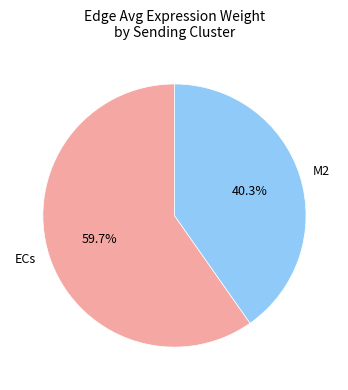

True or false: M2 accounts for 40% of the total.

True